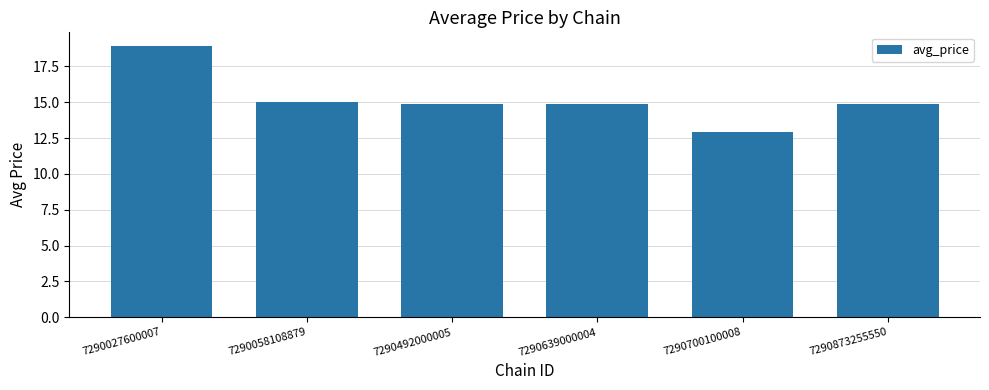

The chart shows a value of 15.0 at 7290058108879. True or false?

True